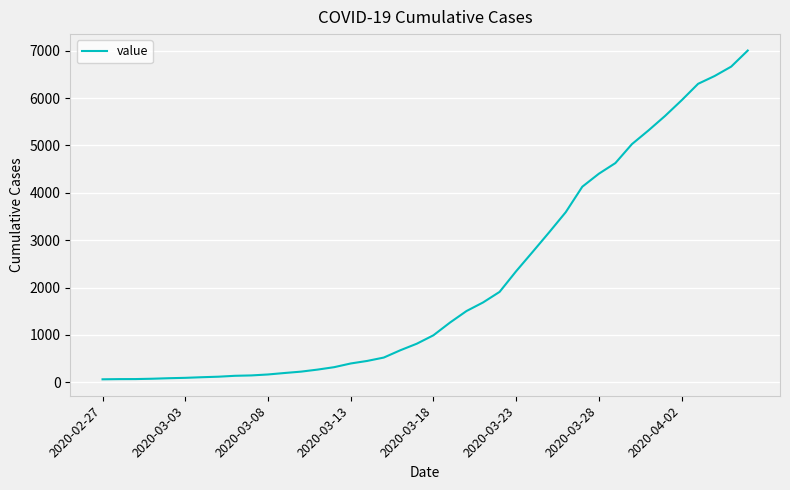

What is the difference between the maximum and minimum values?

6939